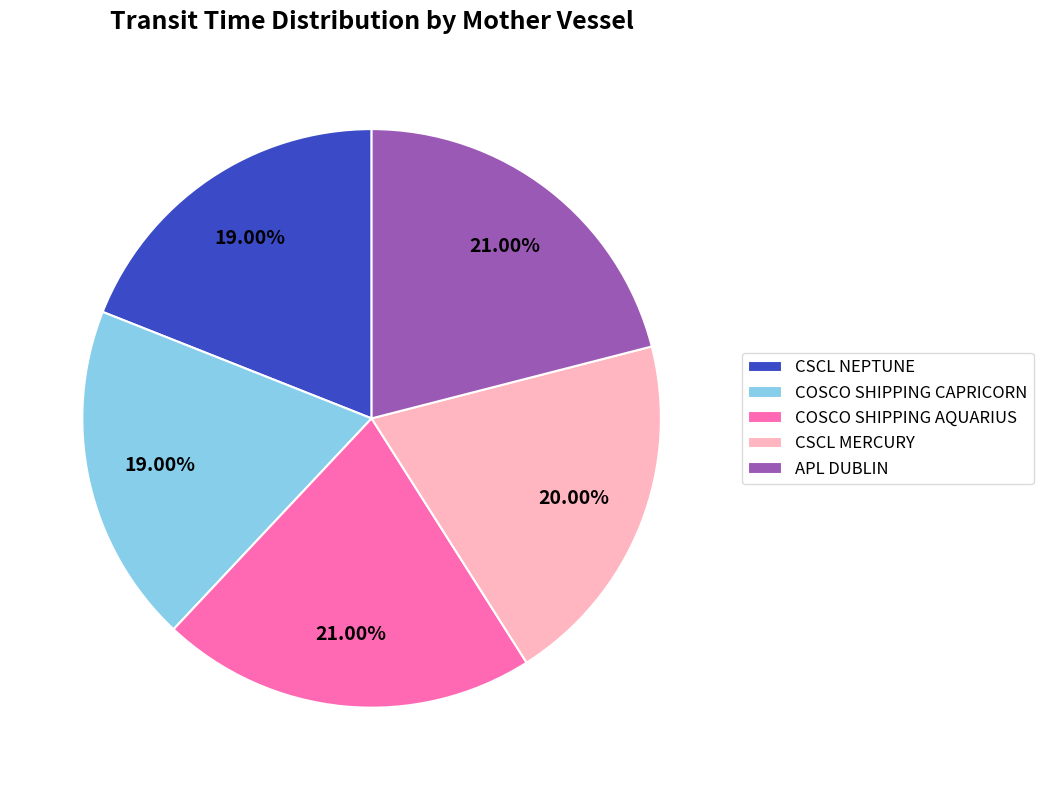

What is the ratio of the value at CSCL MERCURY to the value at COSCO SHIPPING AQUARIUS?

1.0